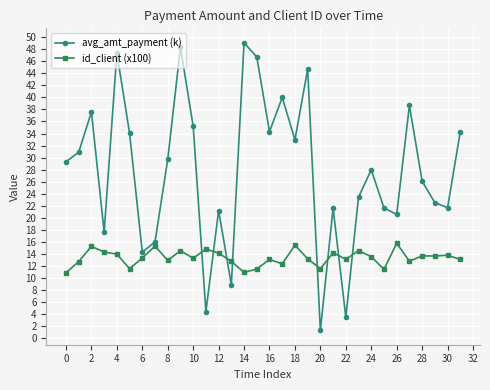

What is the value of the avg_amt_payment (k) point at the 16th from the left?

46.7